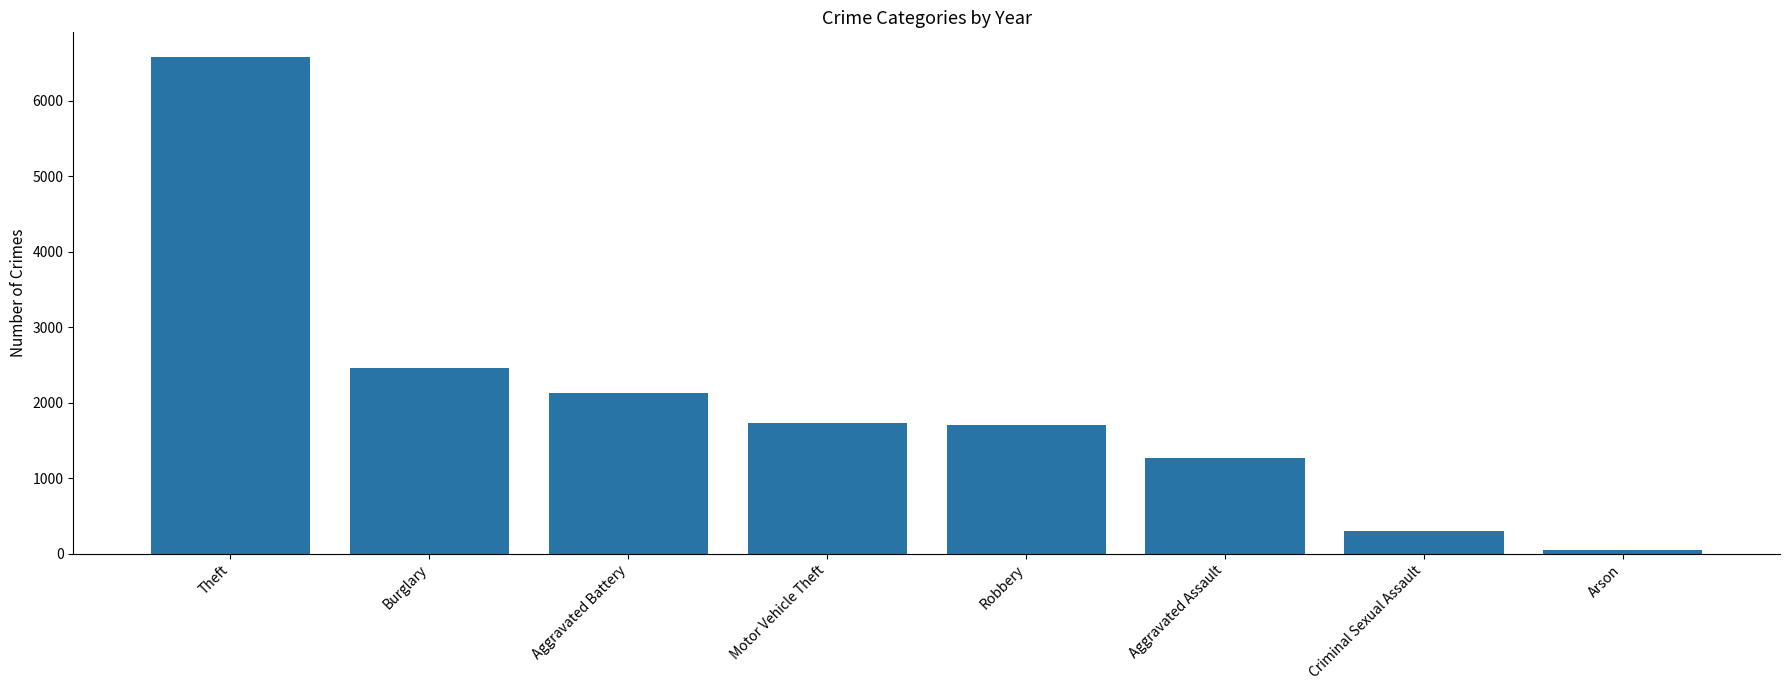

What is the sum of the values at Aggravated Battery and Aggravated Assault?

3400